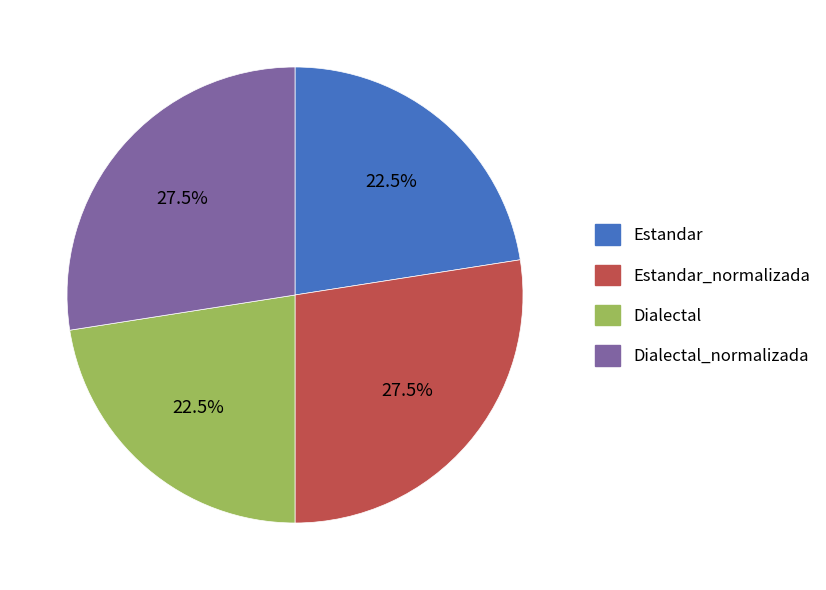

Is Estandar the majority of the pie?

No